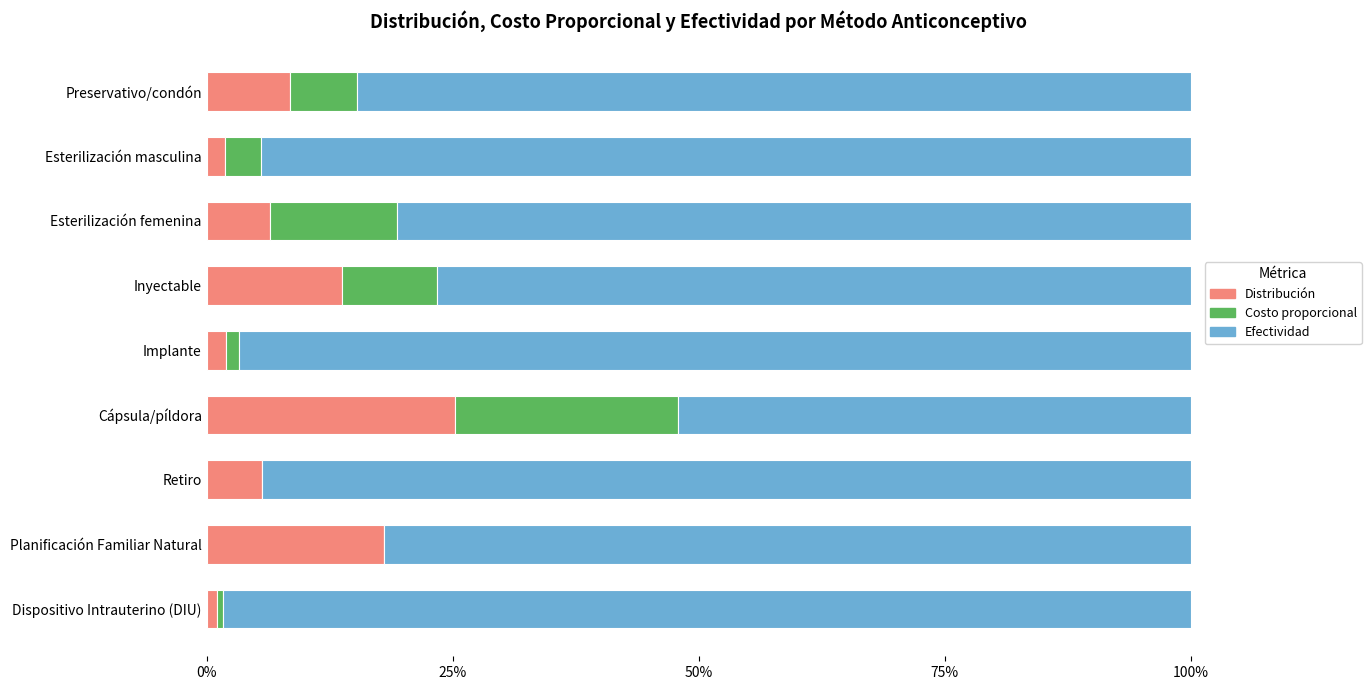

At how many categories does at least one series exceed 0?

9